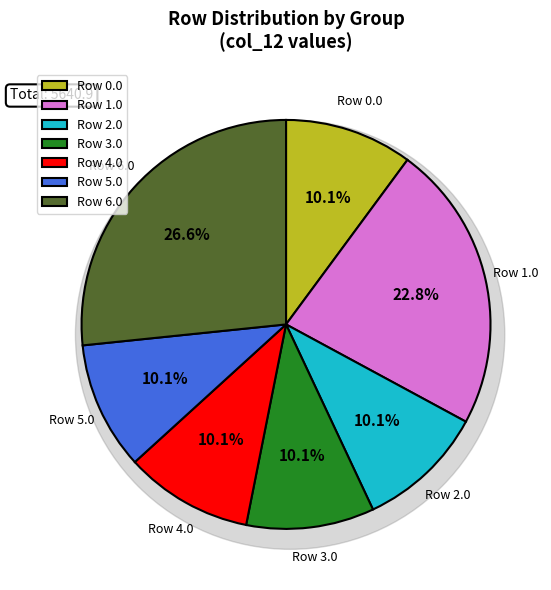

To the nearest percent, what is the difference between the largest and smallest slice percentages?

17%